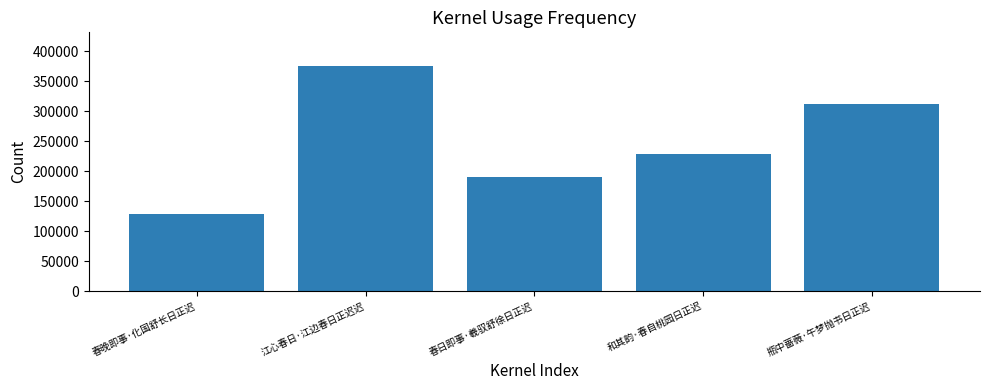

Reading left to right, what are all the values shown in this chart?

128188	374882	189386	228612	311854